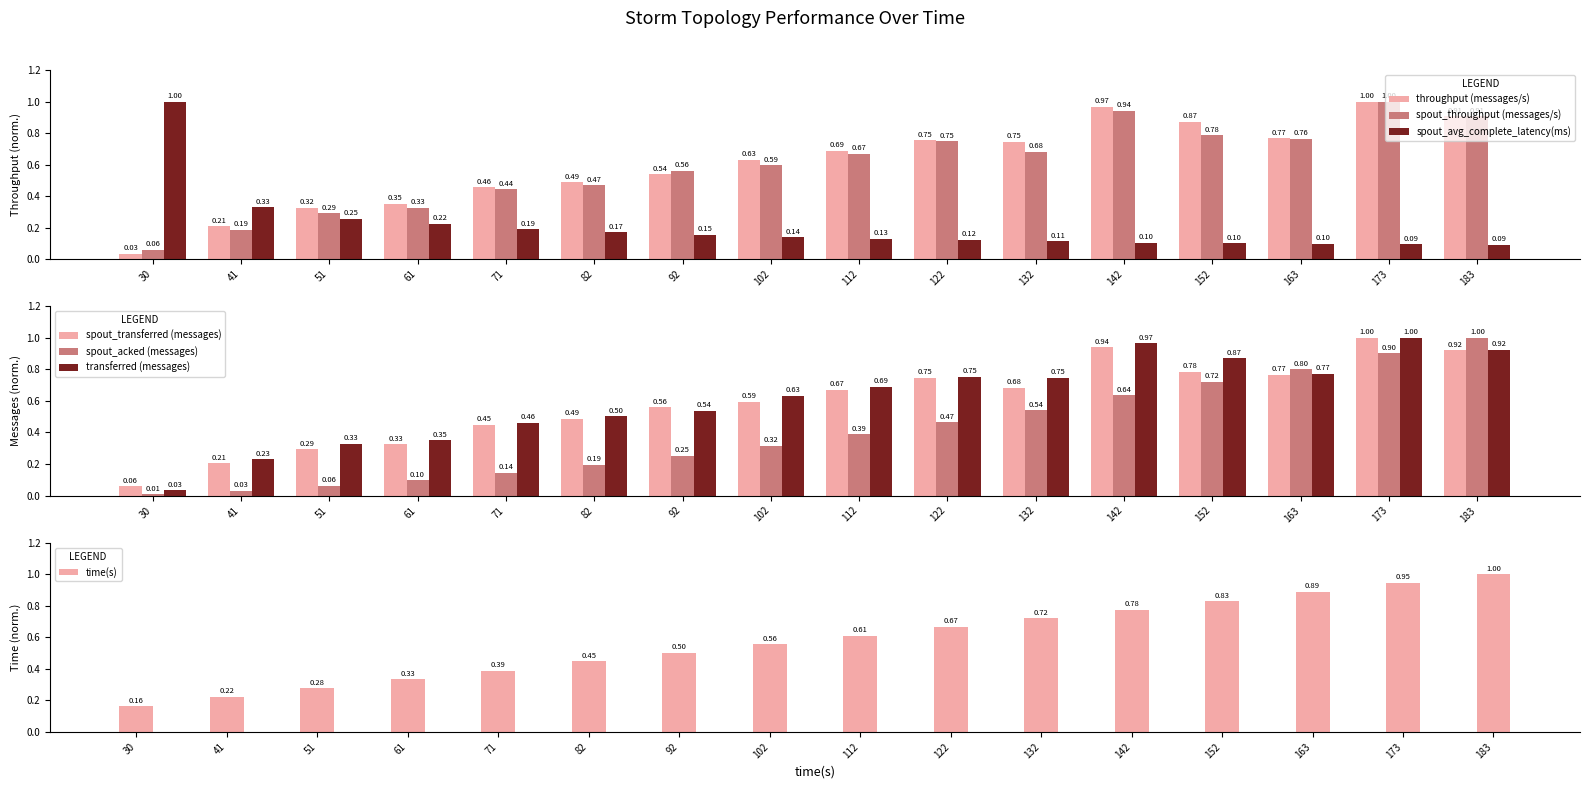

What is the maximum value for spout_throughput (messages/s)?

1.0